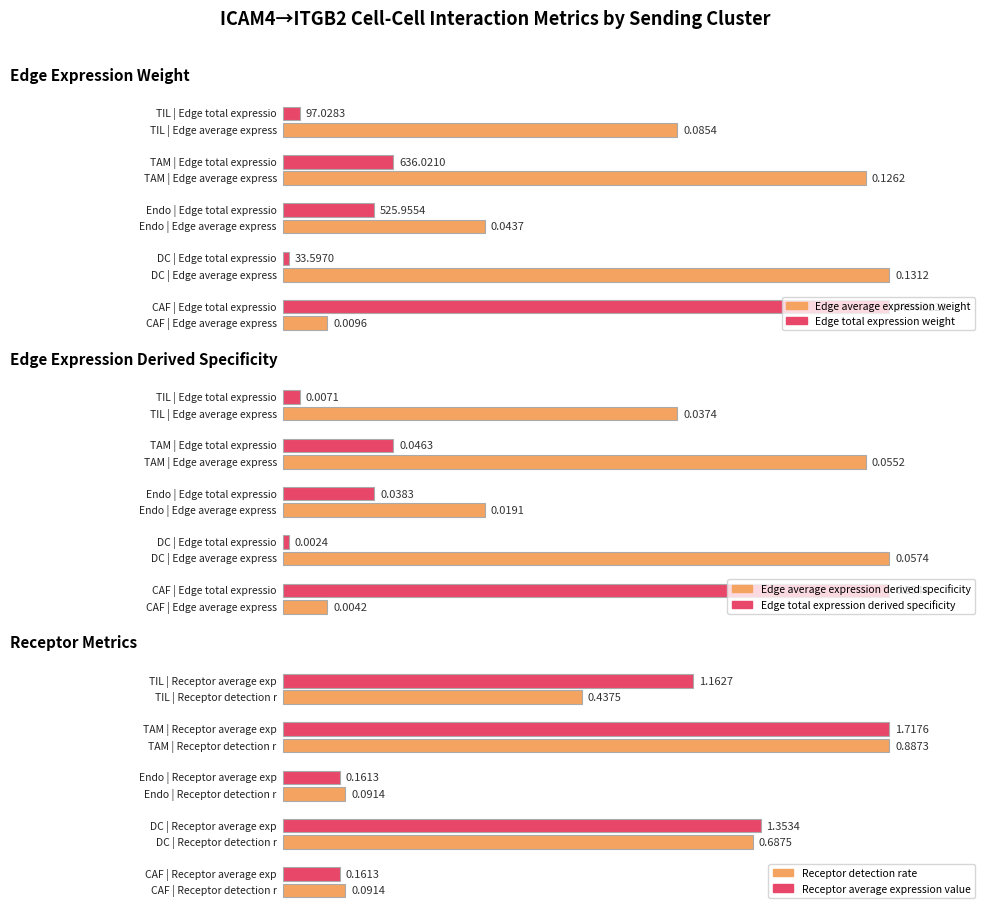

How many bars are there in total?

30